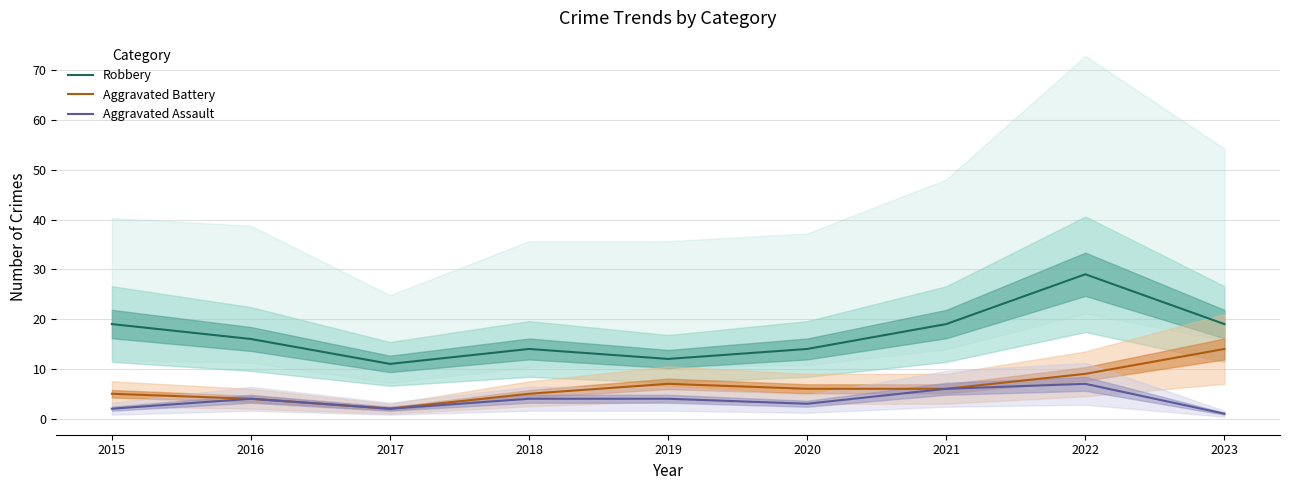

At which category is the sum across all series the highest?

2022